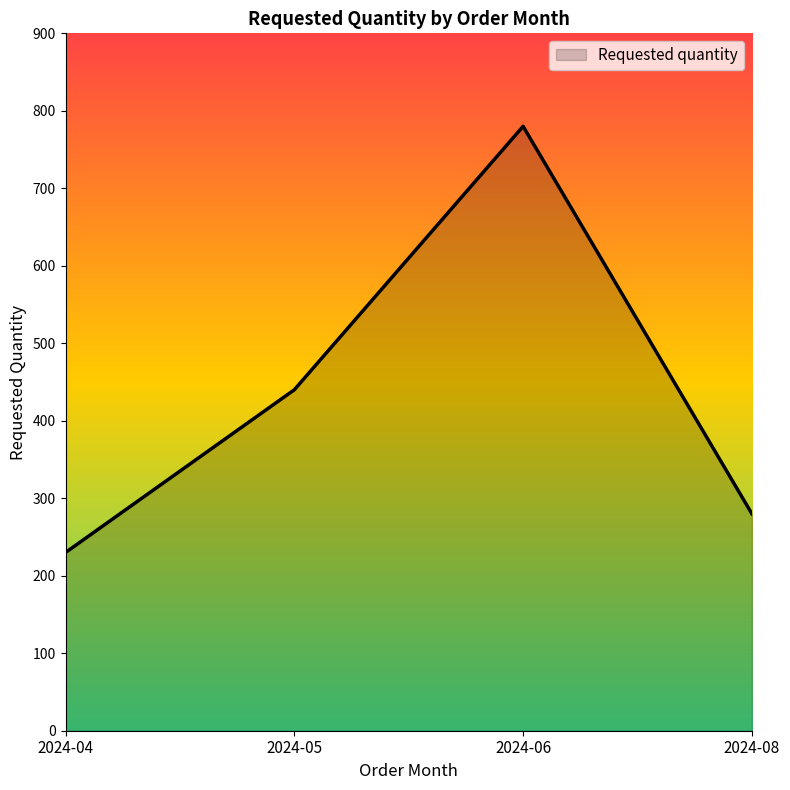

What is the greatest value displayed?

780